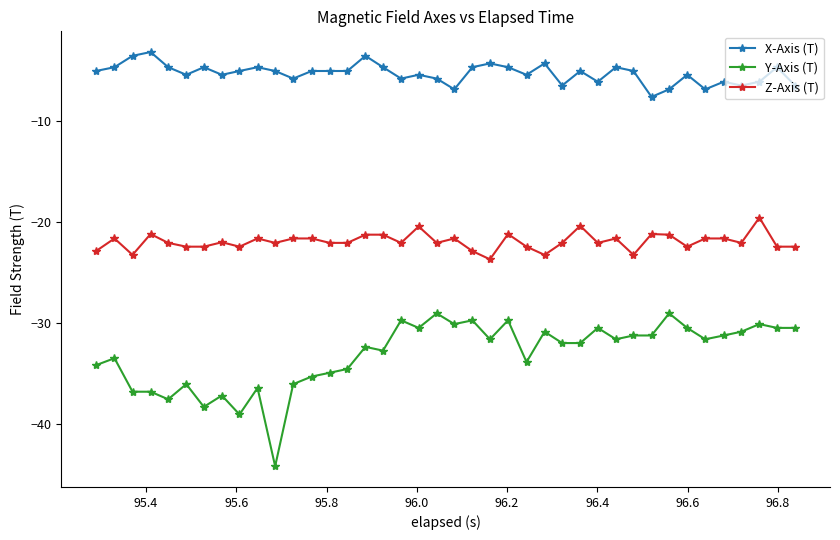

True or false: X-Axis (T) and Z-Axis (T) cross at least once.

False